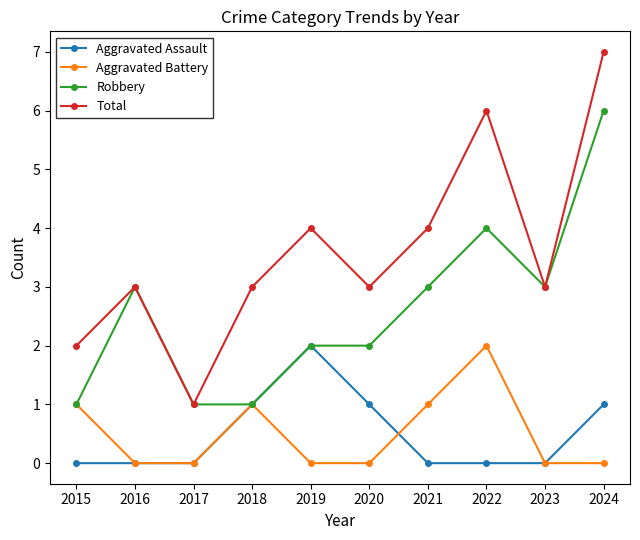

What is the sum of all Robbery values?

26